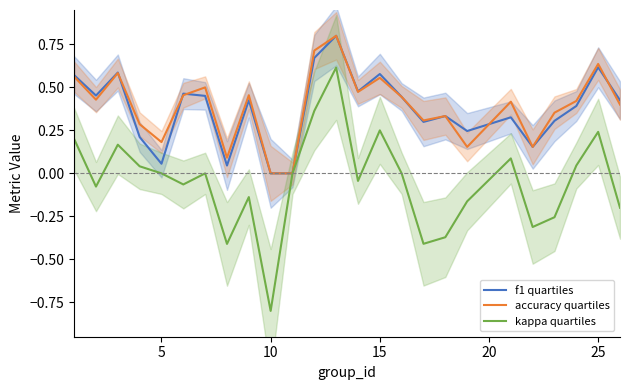

How many distinct data groups are displayed?

3